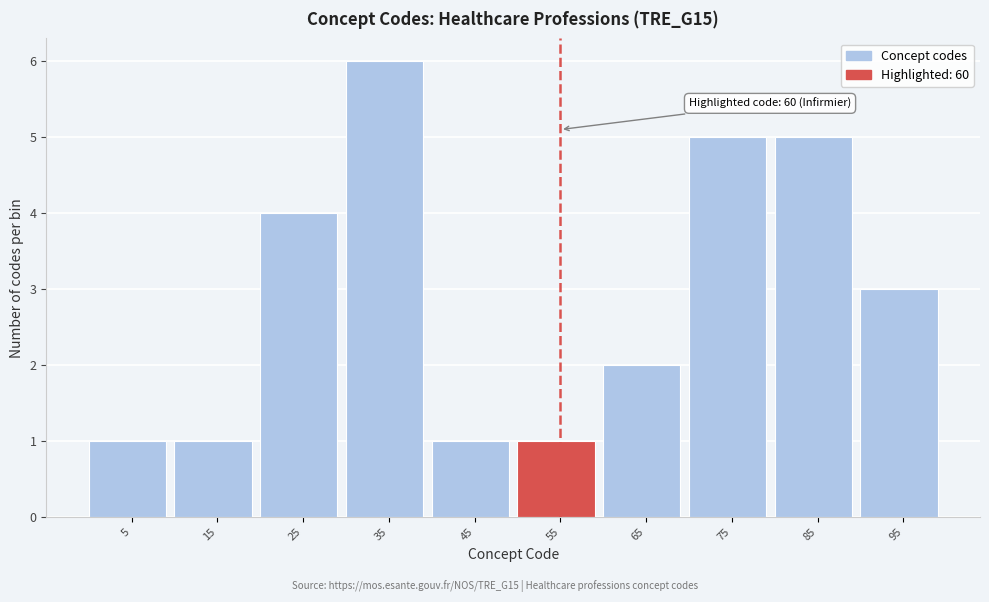

Reading left to right, list all the values displayed in this chart.

1	1	4	6	1	1	2	5	5	3